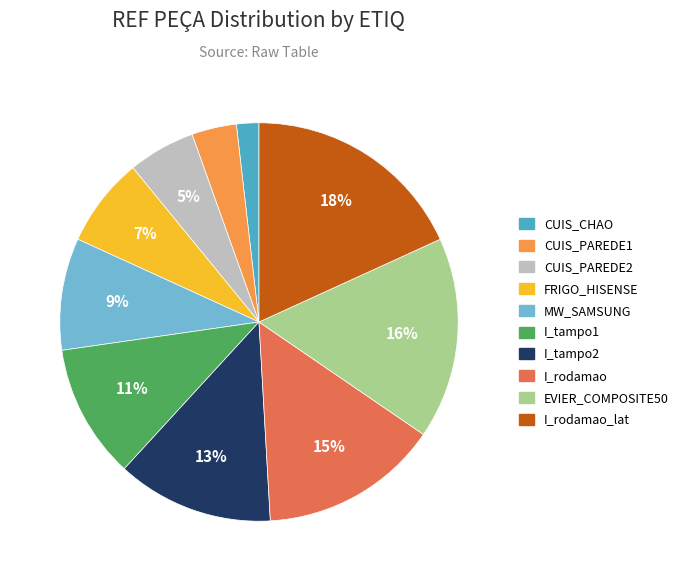

Is there a majority slice in this chart?

No